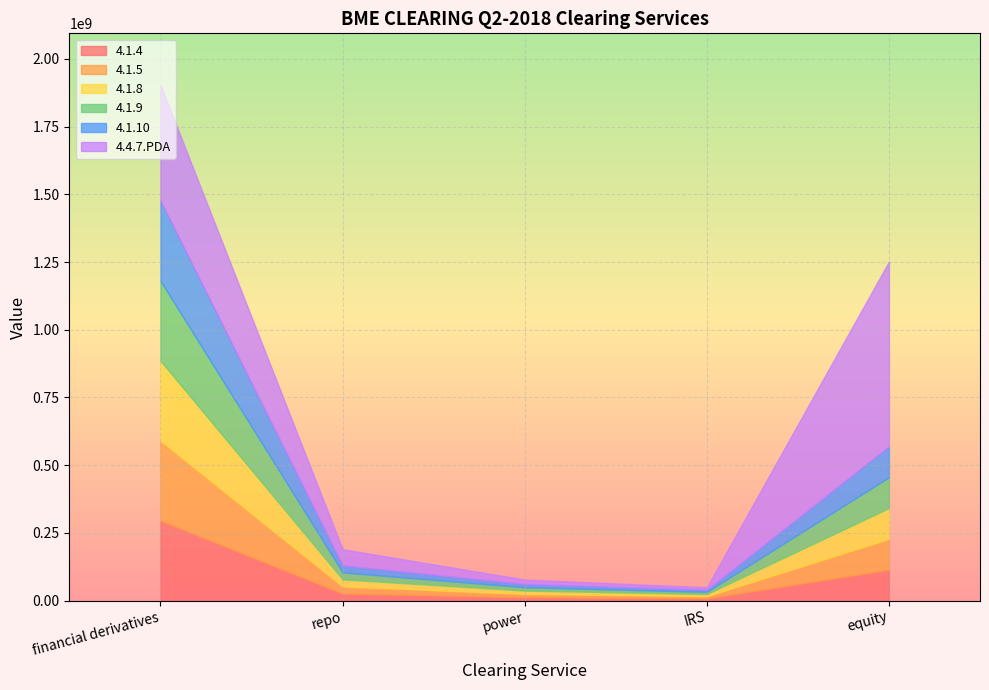

Which category has the lowest value in the 4.1.8 series?

IRS